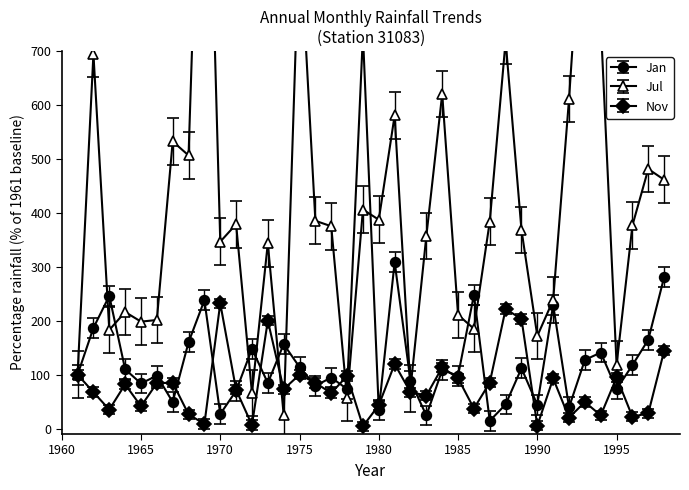

What is the maximum value shown in the chart?

1360.8